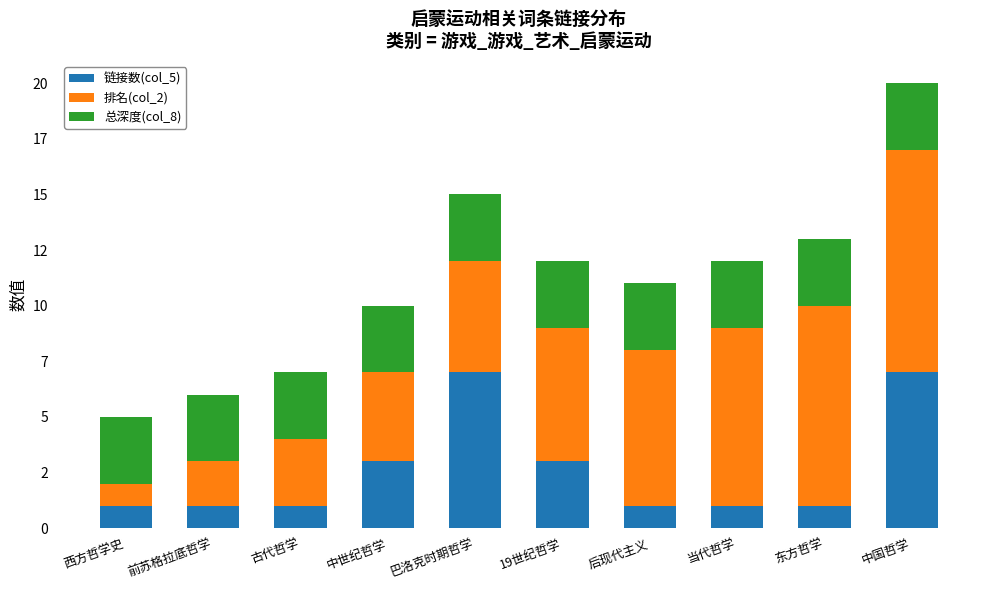

What is the total value across all series at 19世纪哲学?

12